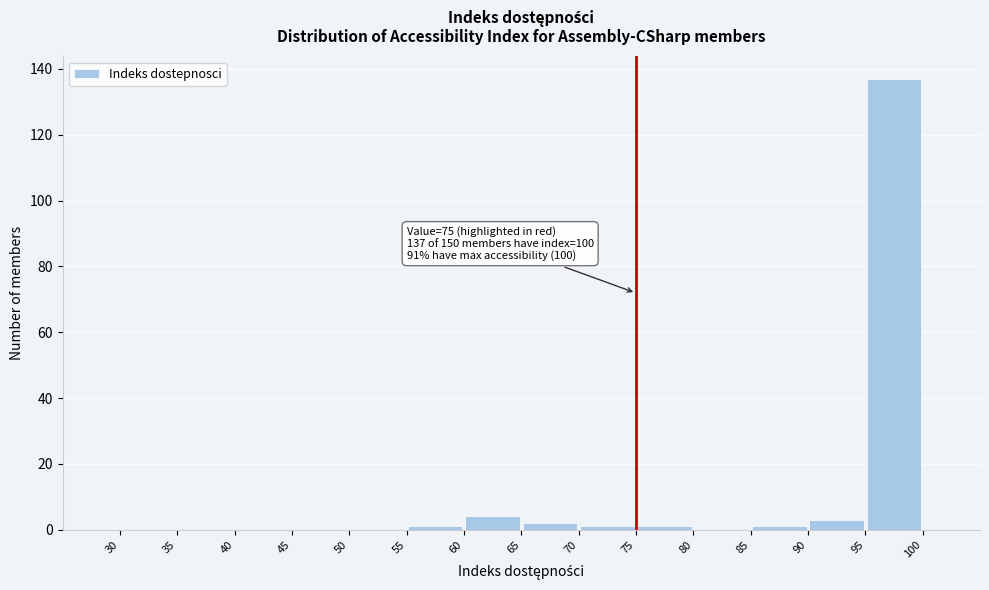

Over which range of the x-axis is the bar tallest?

95 to 100